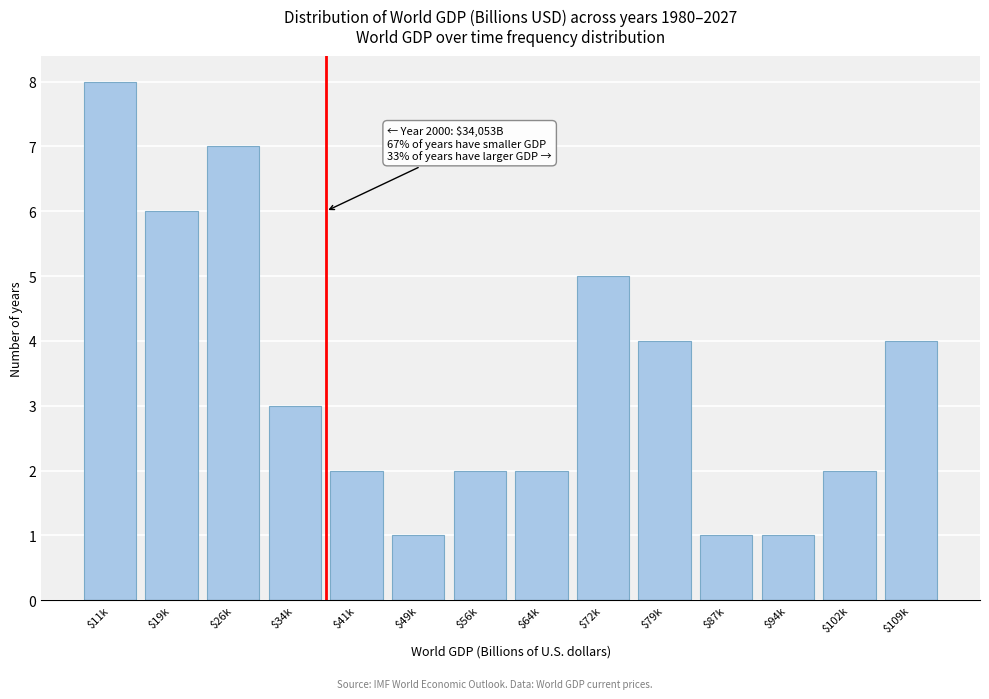

Reading left to right, what are all the values shown in this chart?

8	6	7	3	2	1	2	2	5	4	1	1	2	4